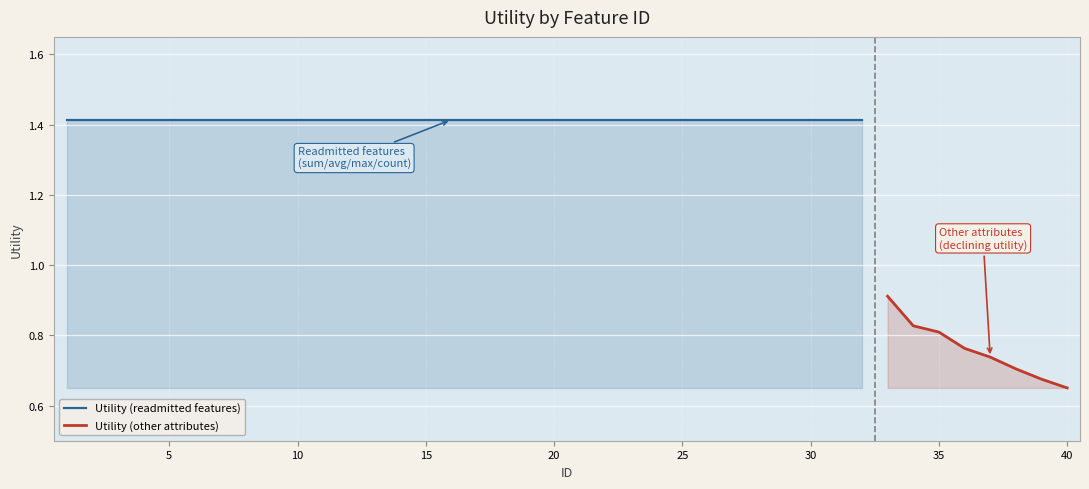

Reading left to right, transcribe all the data shown in this chart.

1.4	1.4	1.4	1.4	1.4	1.4	1.4	1.4	1.4	1.4	1.4	1.4	1.4	1.4	1.4	1.4	1.4	1.4	1.4	1.4	1.4	1.4	1.4	1.4	1.4	1.4	1.4	1.4	1.4	1.4	1.4	1.4	0.9	0.8	0.8	0.8	0.7	0.7	0.7	0.7